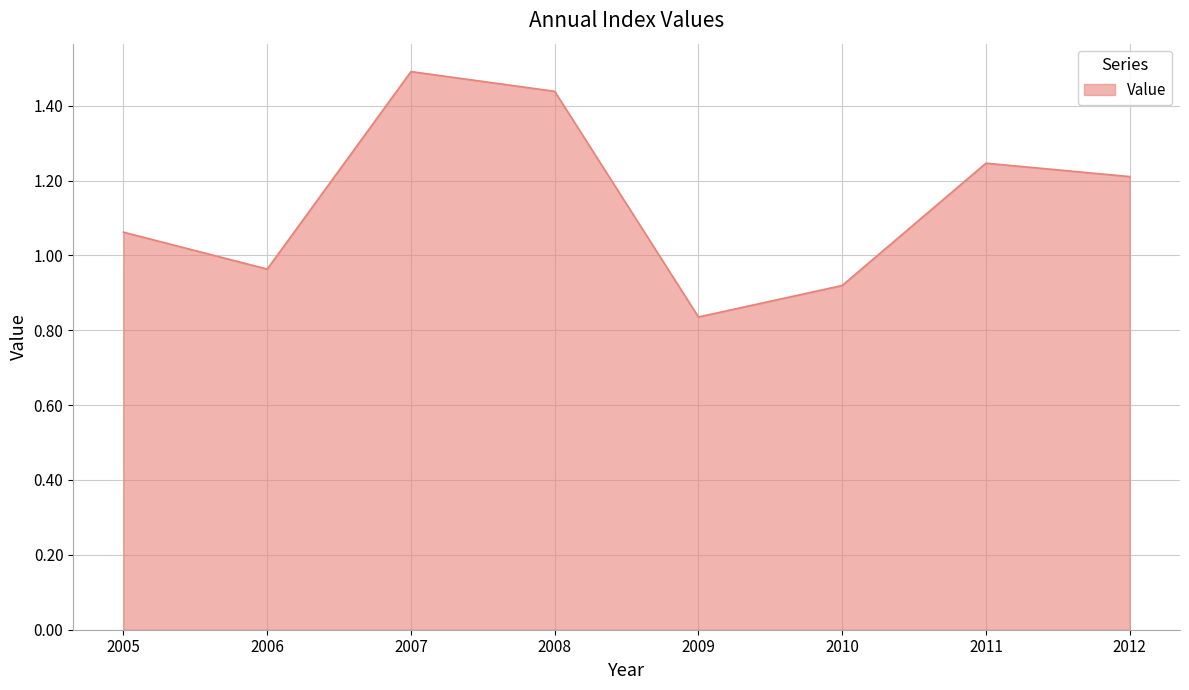

What is the difference between the maximum and minimum values?

0.7